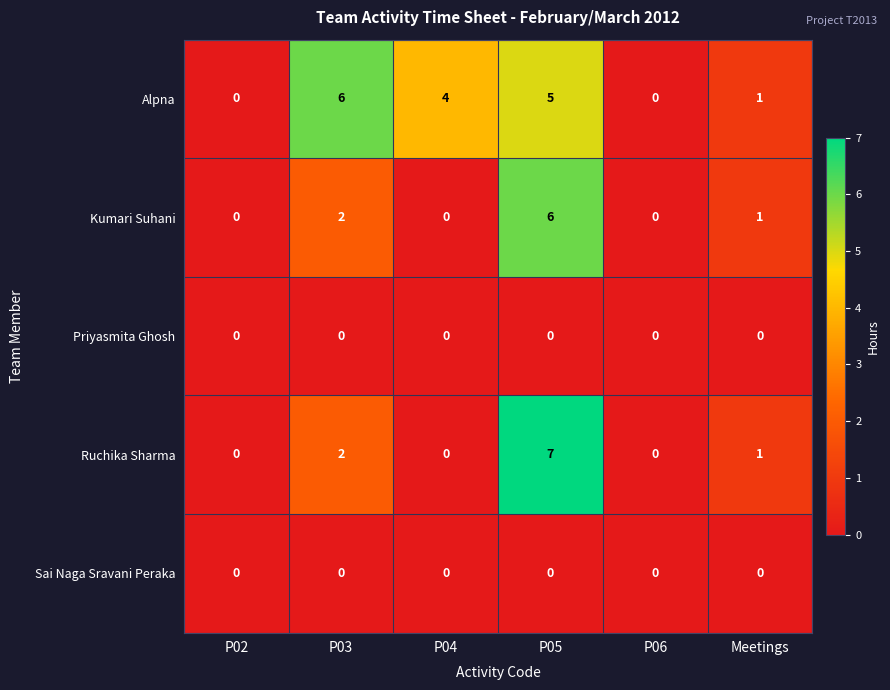

Reading left to right, transcribe all the data shown in this chart.

Alpna: 0	6	4	5	0	1
Kumari Suhani: 0	2	0	6	0	1
Priyasmita Ghosh: 0	0	0	0	0	0
Ruchika Sharma: 0	2	0	7	0	1
Sai Naga Sravani Peraka: 0	0	0	0	0	0